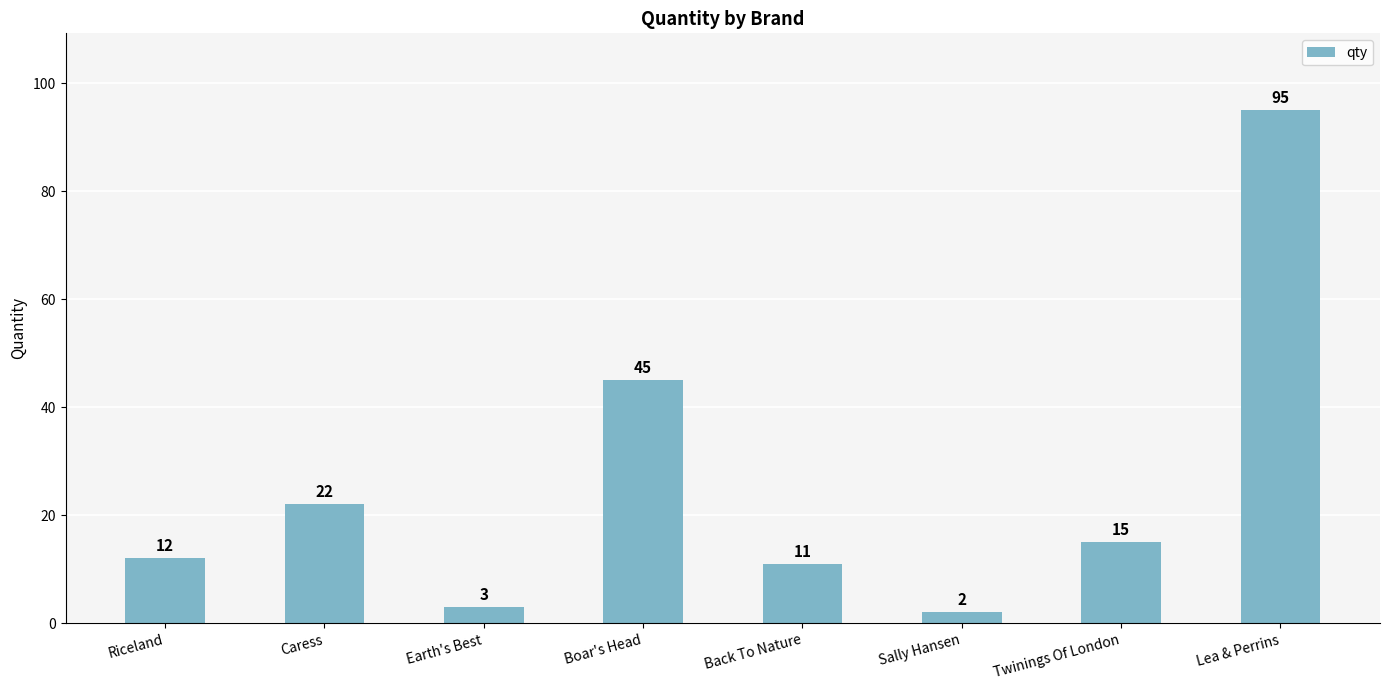

At which label is the value closest to 48?

Boar's Head